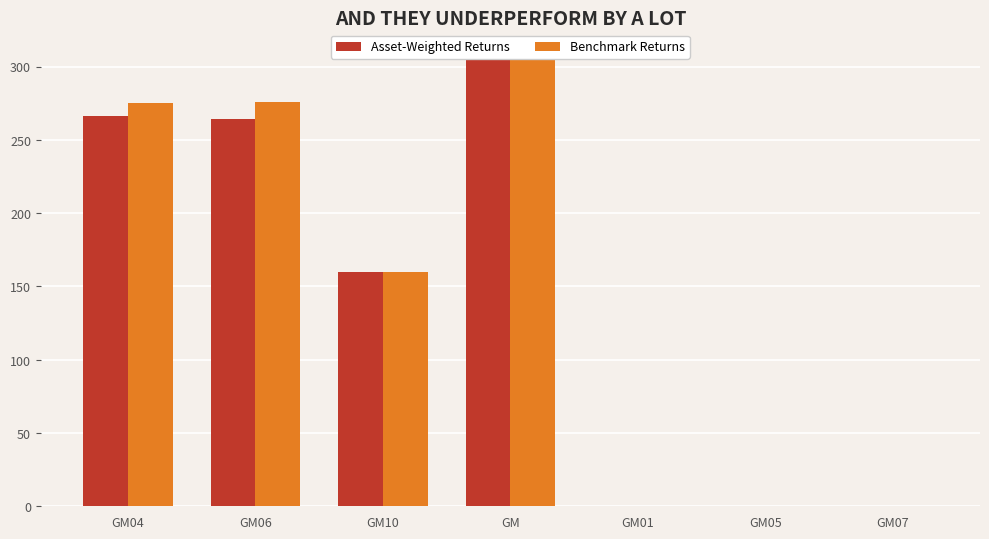

Is the value of Benchmark Returns at GM05 greater than the value of Asset-Weighted Returns at GM04?

No